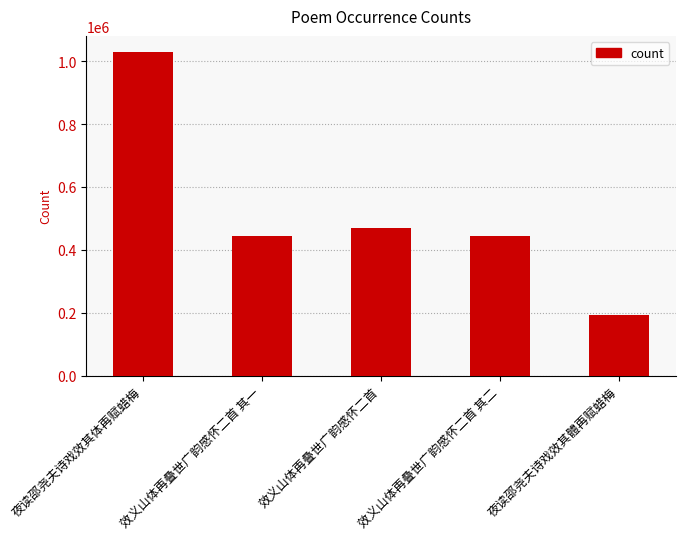

What is the ratio of the value at 效义山体再叠世广韵感怀二首 其一 to the value at 夜读邵尧夫诗戏效其体再赋蜡梅?

0.4